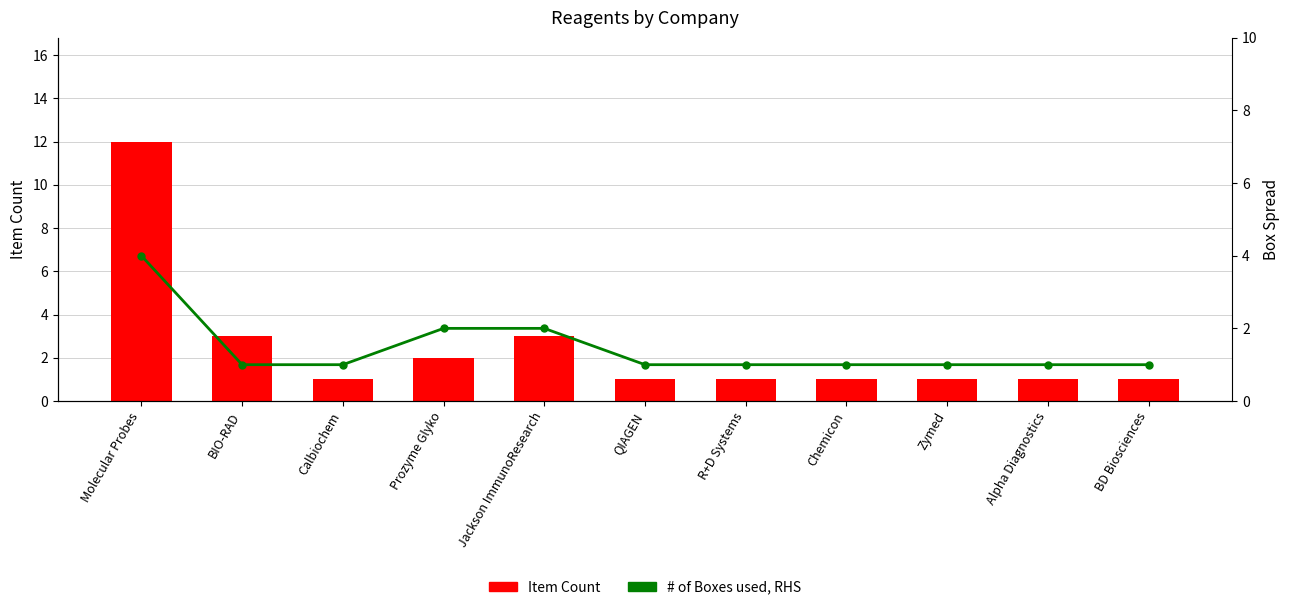

Which category has the highest value across all series?

Molecular Probes